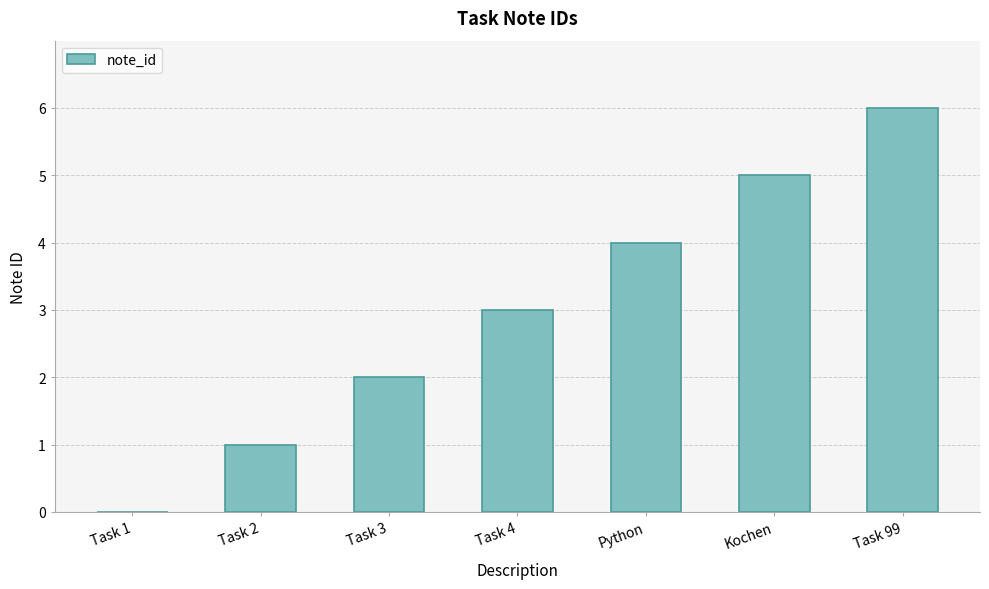

Is it true that the value at Kochen is 7?

False